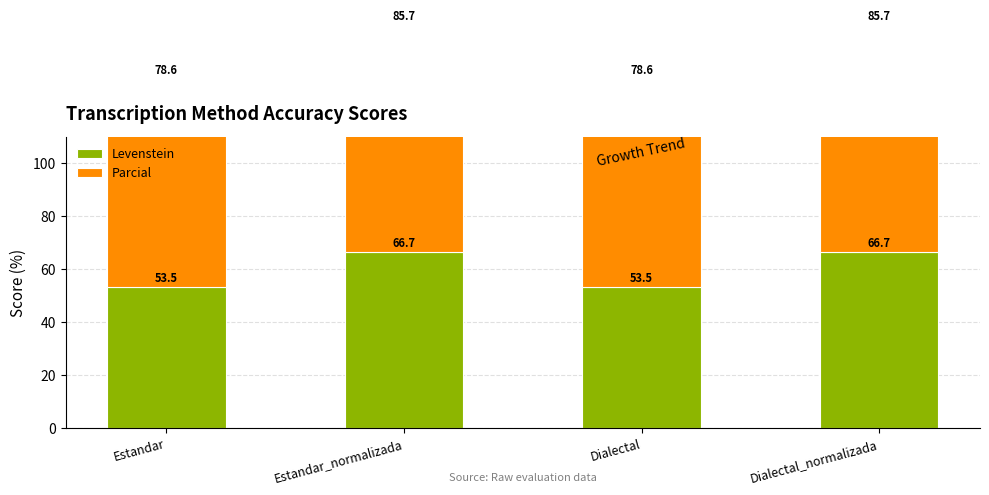

What is the label of the 3rd bar from the right?

Estandar_normalizada